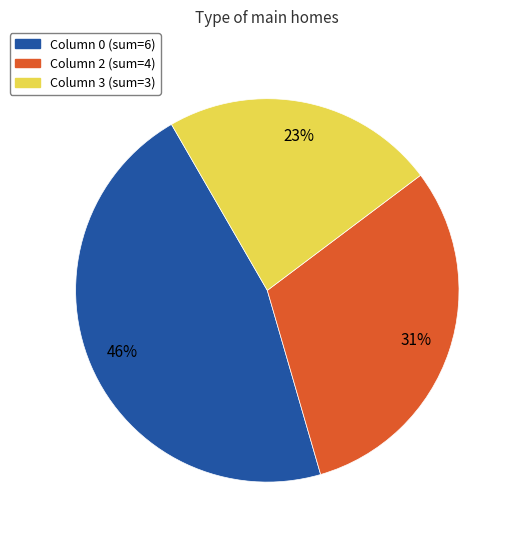

To the nearest percent, what is the difference between the largest and smallest slice percentages?

23%